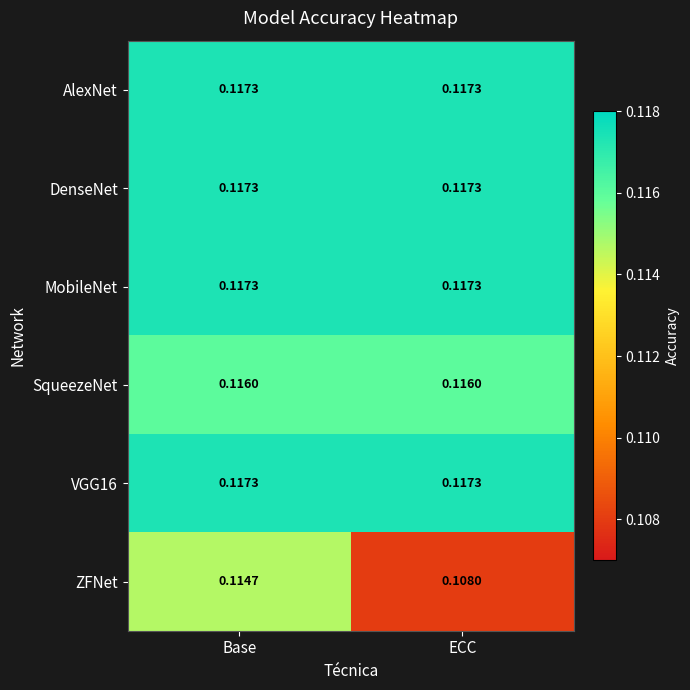

Which category has the lowest value across all series?

ECC